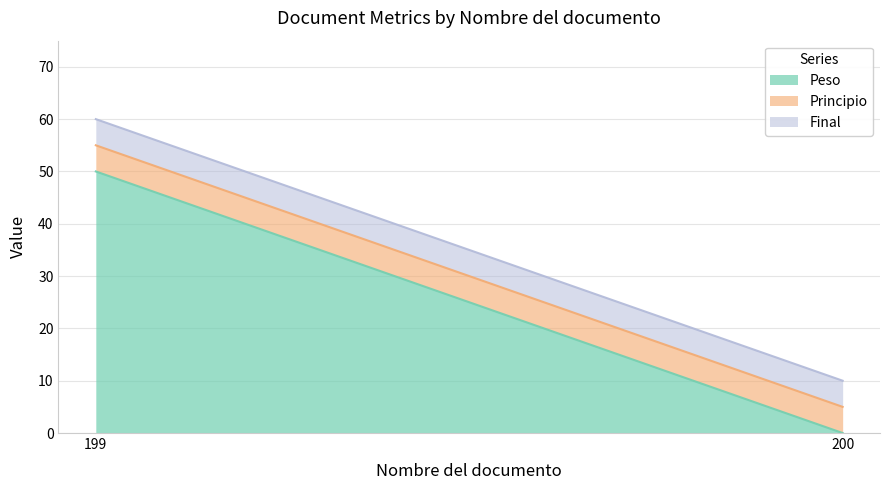

Which series has the largest total across all categories?

Peso